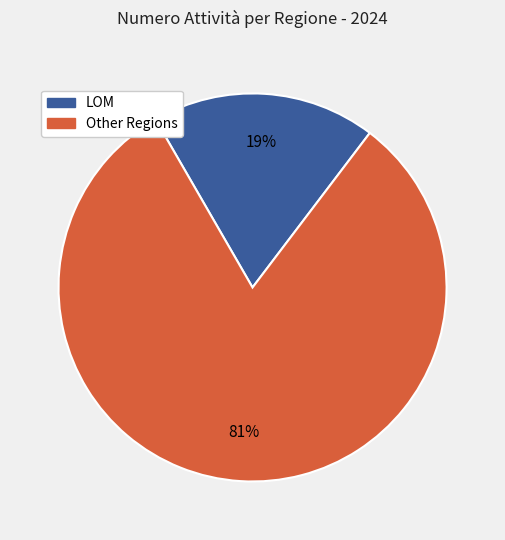

To the nearest percent, what is the average slice percentage?

50%